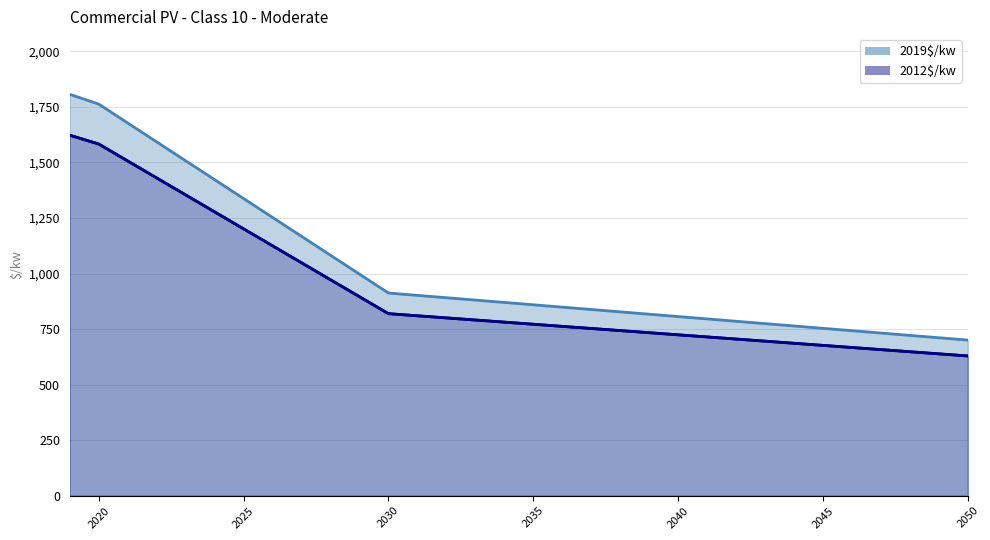

List the series in order of their peak value, lowest first.

2012$/kw, 2019$/kw